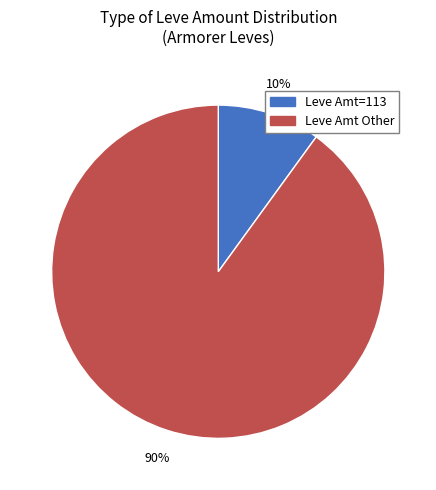

To the nearest percent, what is the difference between the largest and smallest slice percentages?

80%